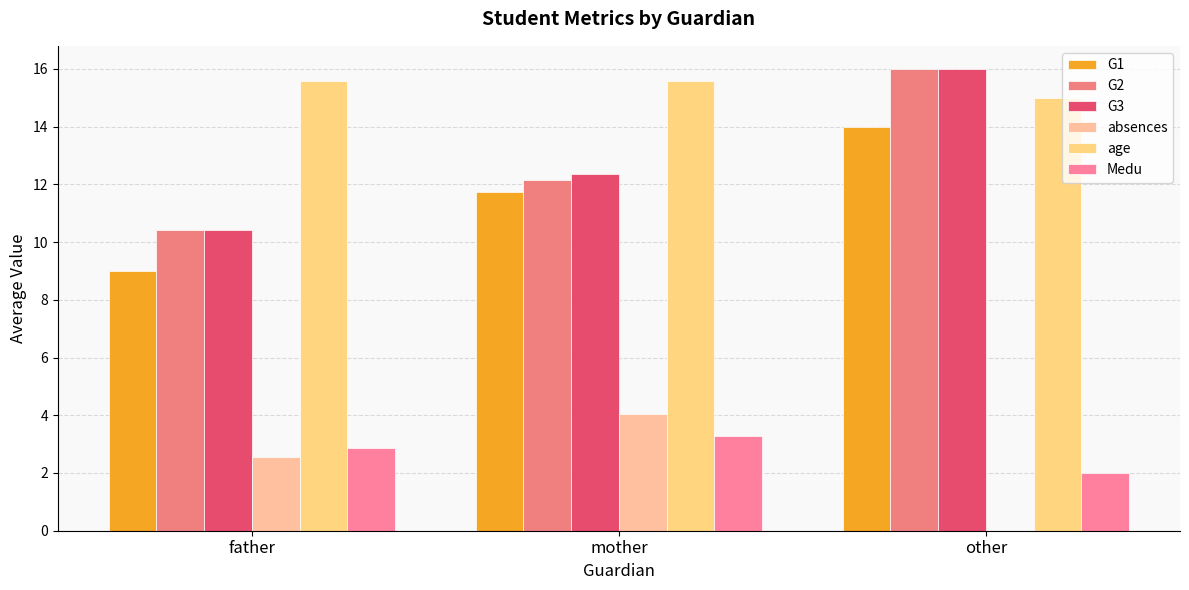

Between father and other, which is larger?

other